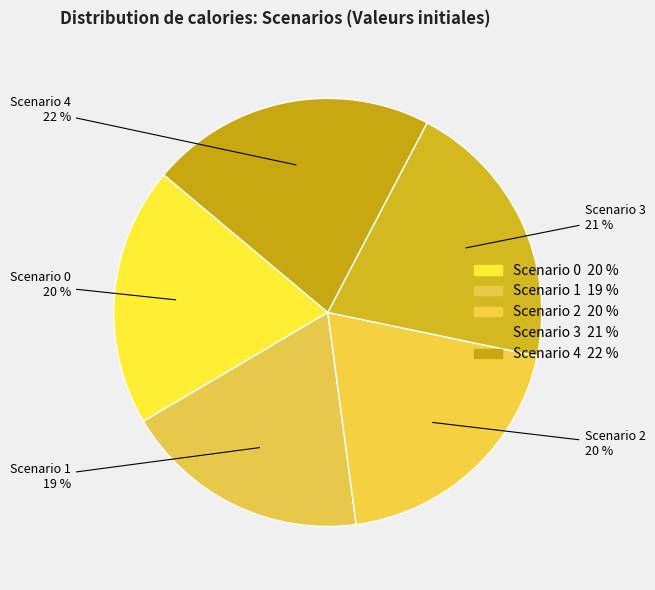

True or false: Scenario 2 accounts for 31% of the total.

False